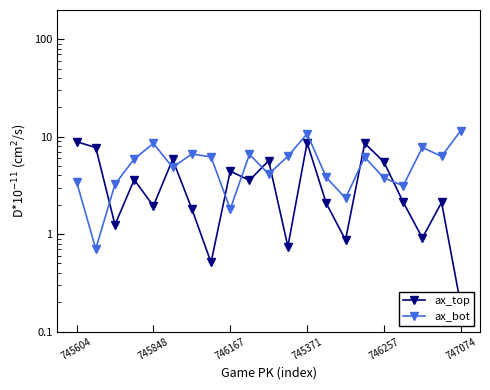

Reading left to right, extract all data points from this chart.

ax_top: 8.9	7.8	1.2	3.6	1.9	5.8	1.8	0.5	4.4	3.6	5.7	0.7	8.7	2.1	0.9	8.6	5.5	2.1	0.9	2.1	0.2
ax_bot: 3.5	0.7	3.2	5.9	8.5	4.8	6.6	6.2	1.8	6.6	4.1	6.3	10.7	3.8	2.3	6.2	3.8	3.1	7.8	6.3	11.6